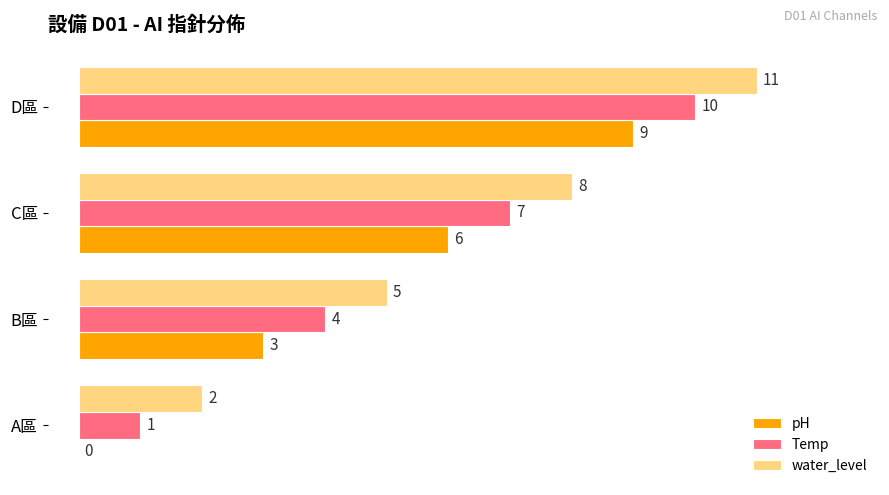

At which label is water_level closest to 6?

B區